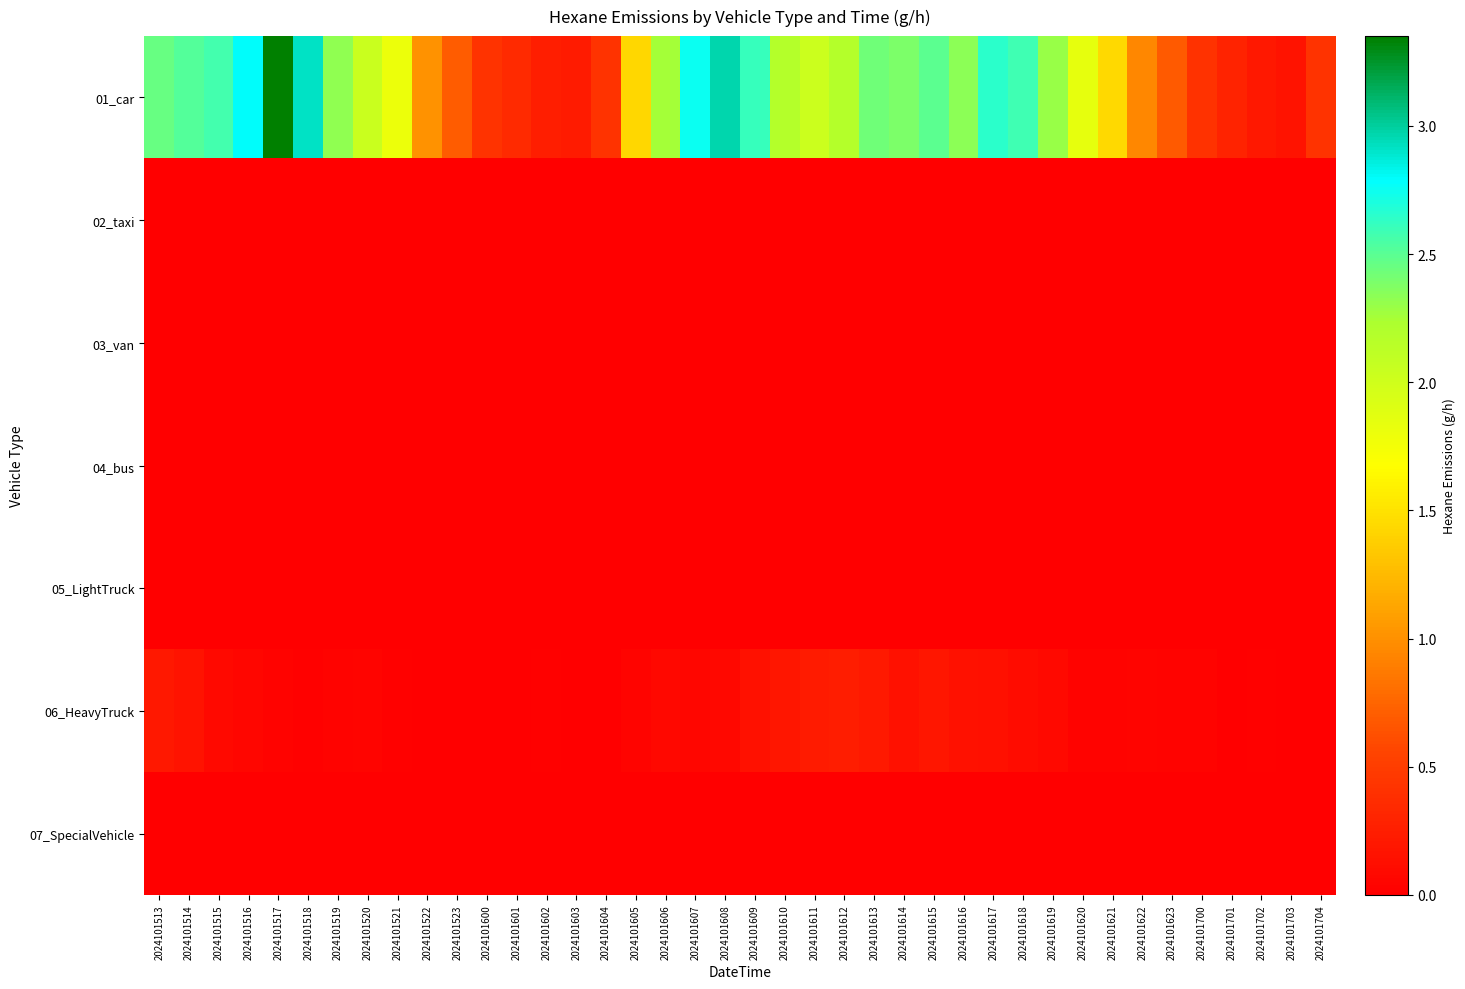

What is the greatest value displayed?

3.4